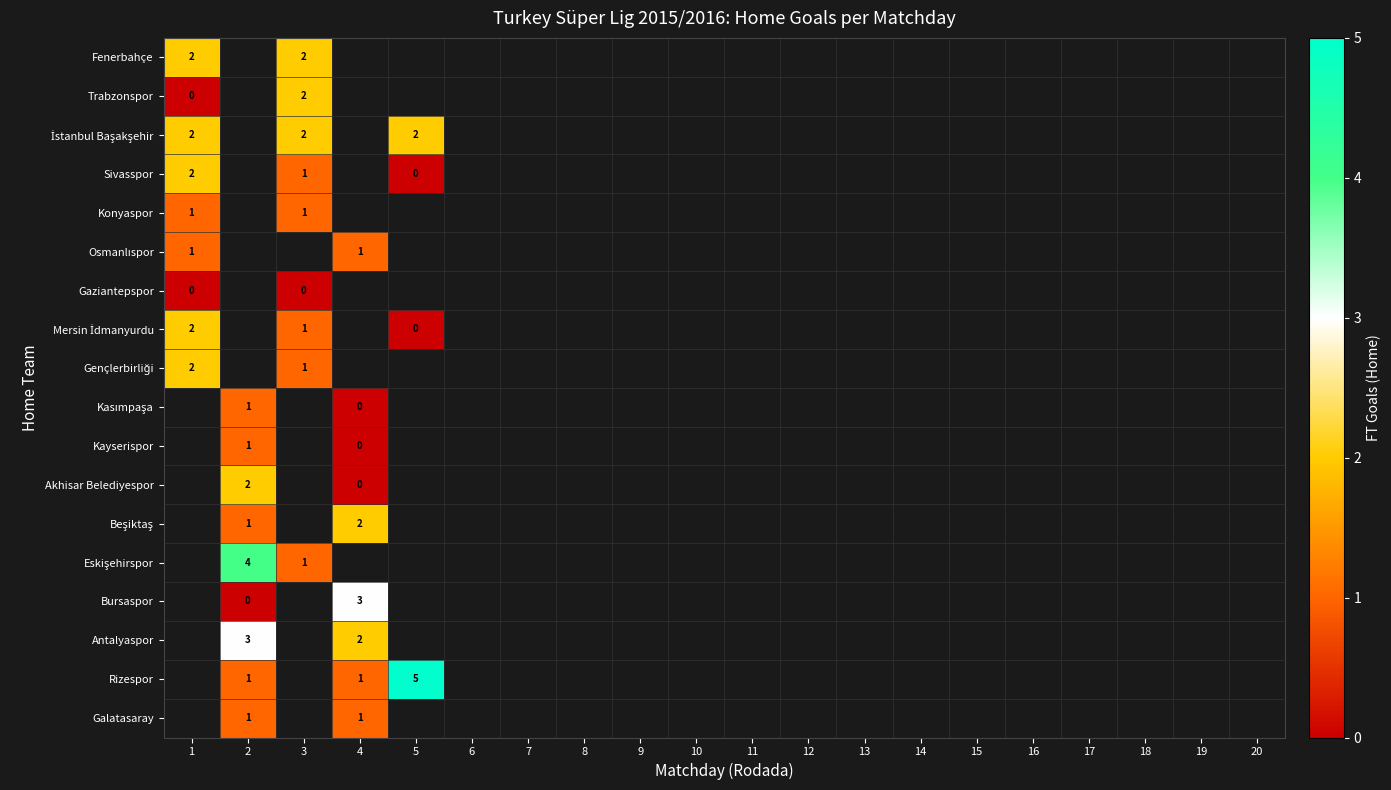

At how many categories does at least one series exceed 0?

5